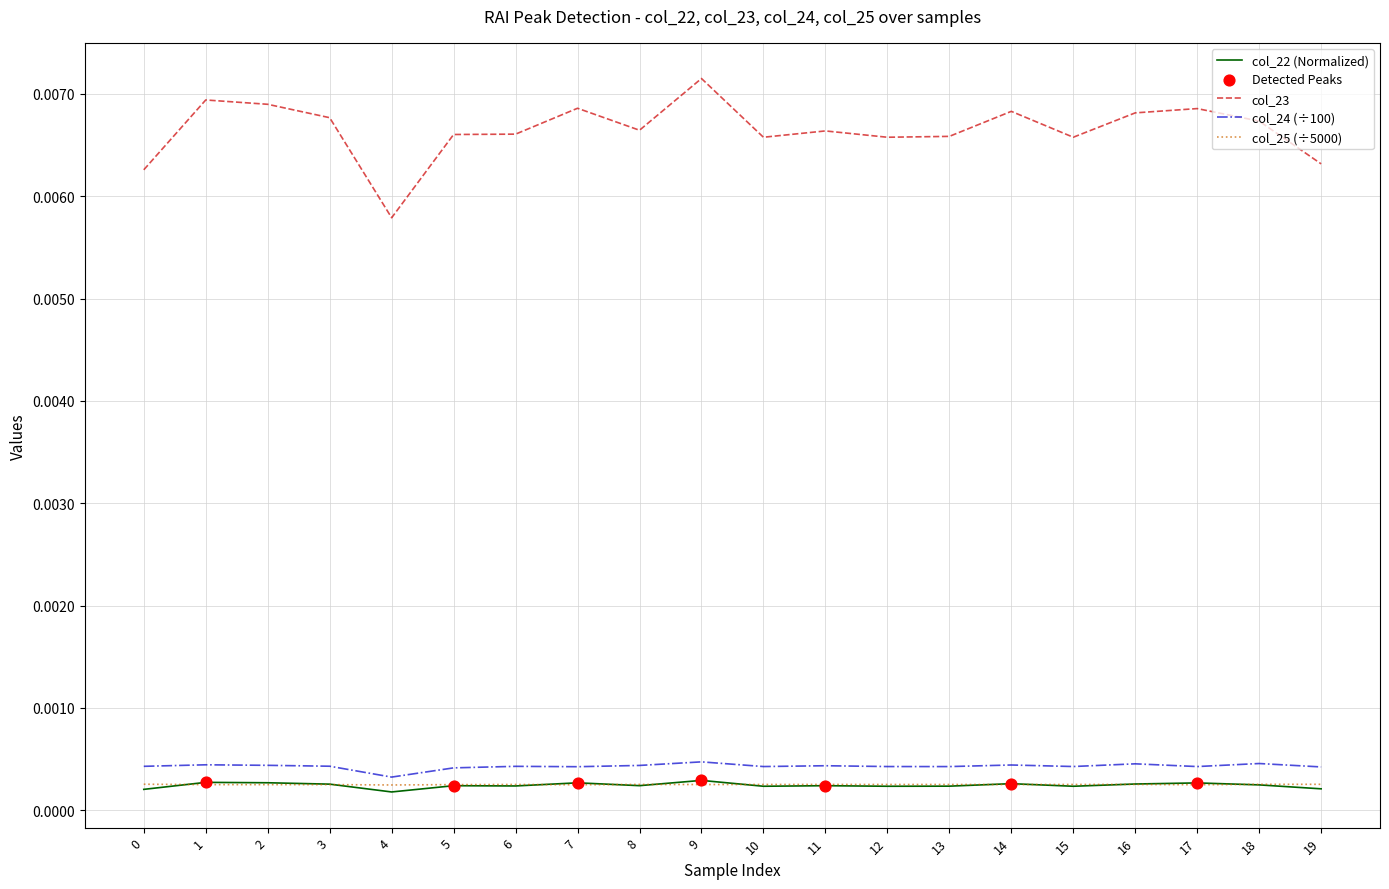

Is the value of col_24 (÷100) at 3 greater than the value of col_23 at 12?

No